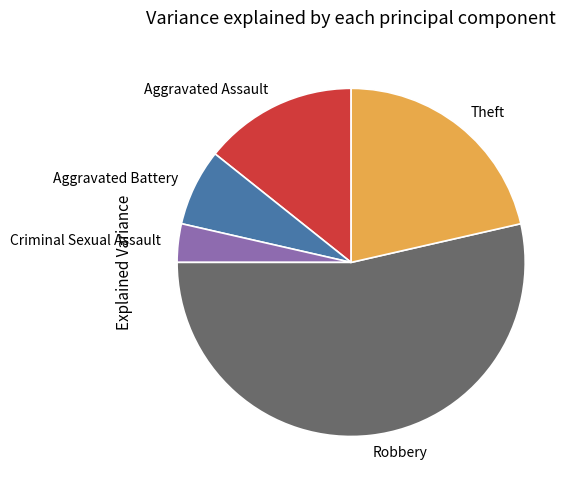

The Robbery slice represents 44% of the pie. True or false?

False